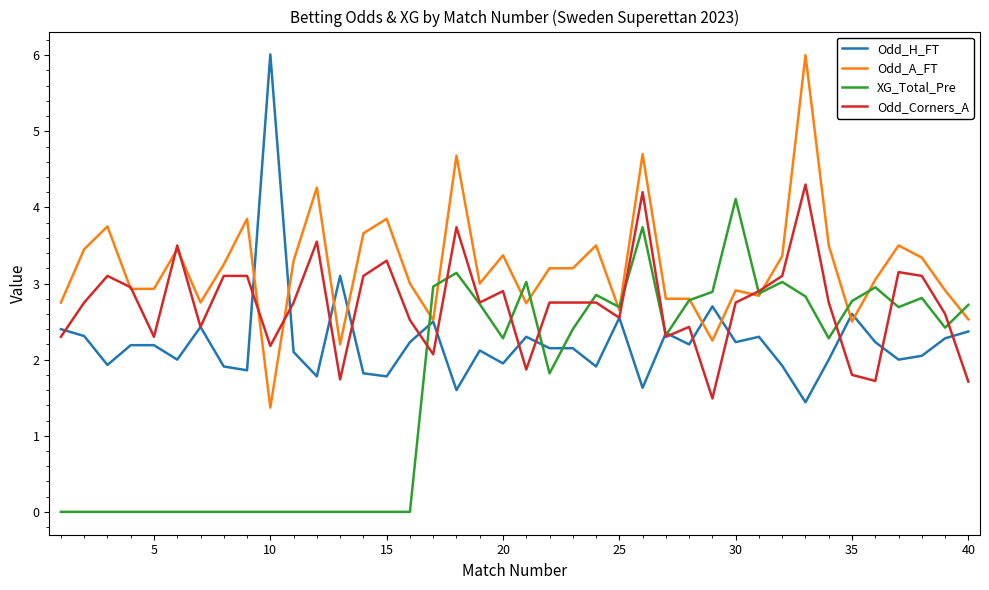

Which series has the largest total across all categories?

Odd_A_FT